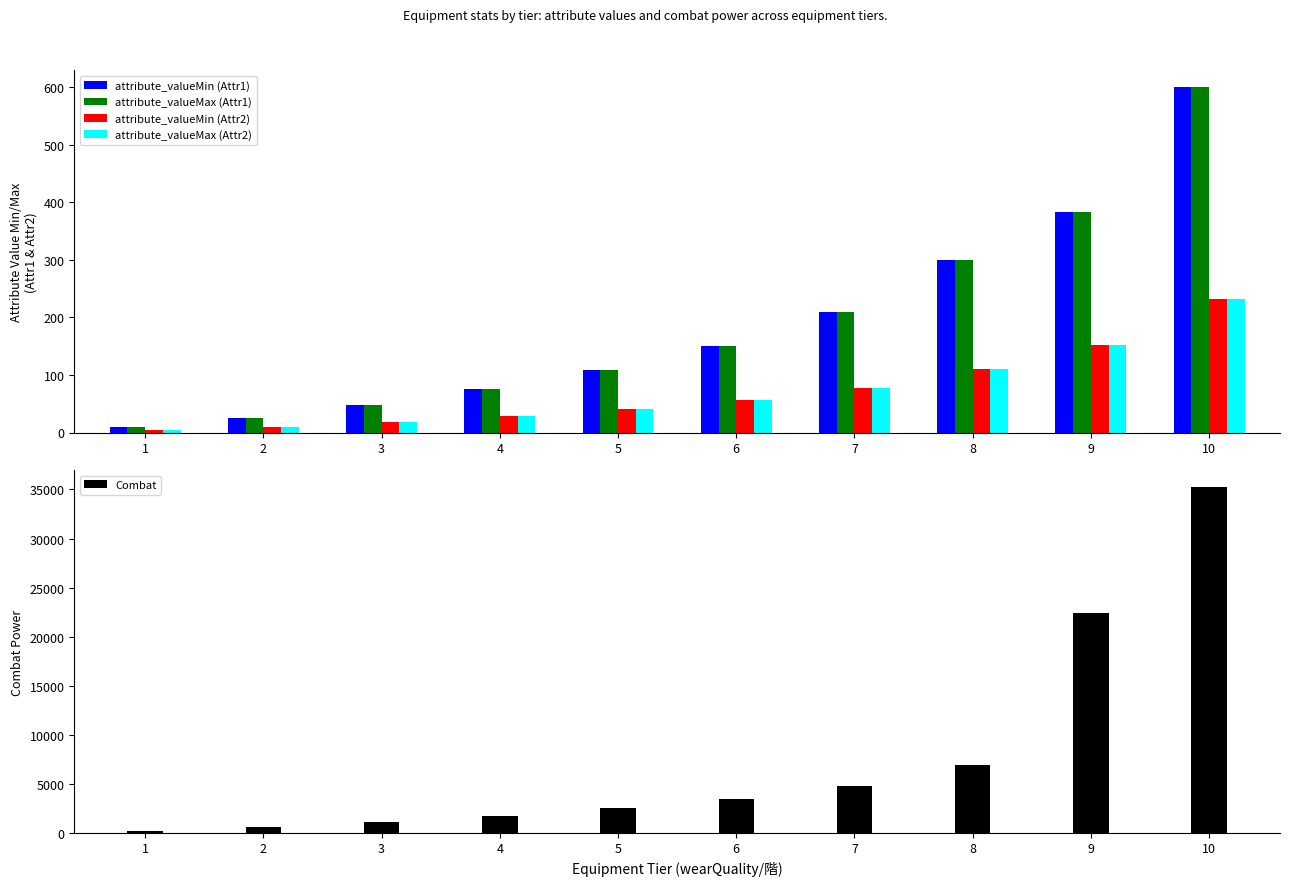

Reading left to right, what are all the values shown in this chart?

attribute_valueMin (Attr1): 10	25	48	75	108	150	210	300	384	600
attribute_valueMax (Attr1): 10	25	48	75	108	150	210	300	384	600
attribute_valueMin (Attr2): 4	10	19	29	41	56	78	111	152	232
attribute_valueMax (Attr2): 4	10	19	29	41	56	78	111	152	232
Combat: 226	567	1117	1733	2478	3450	4811	6885	22416	35202